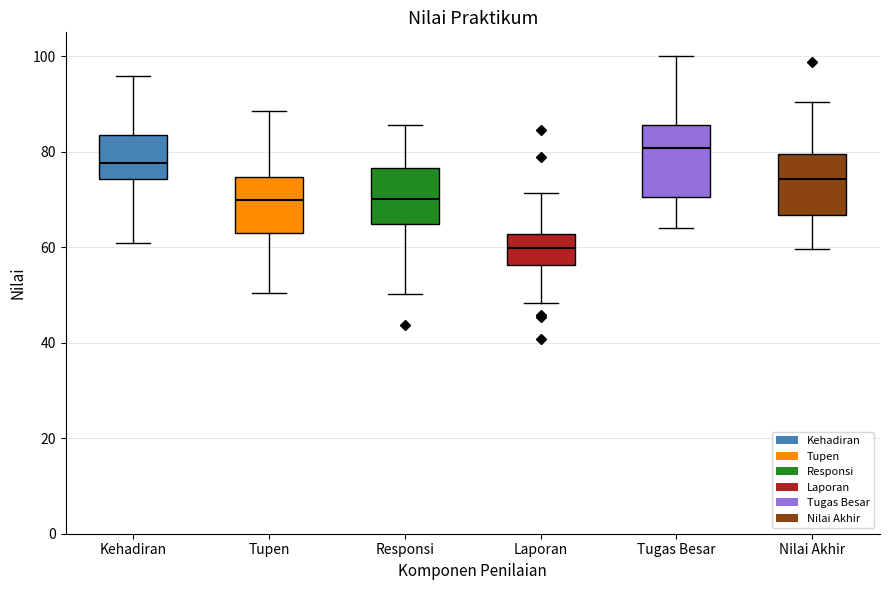

Which box is the tallest, from its lower edge to its upper edge?

Tugas Besar